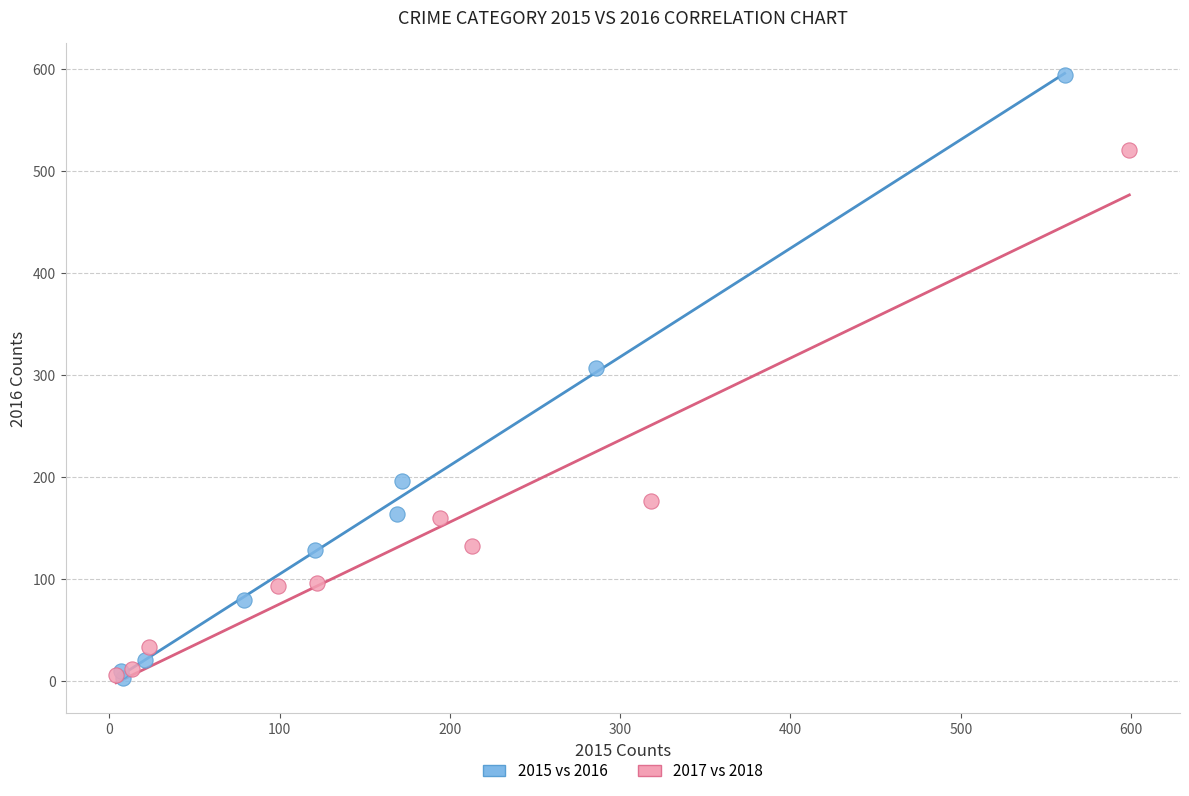

Which series contains the highest Y value?

2015 vs 2016